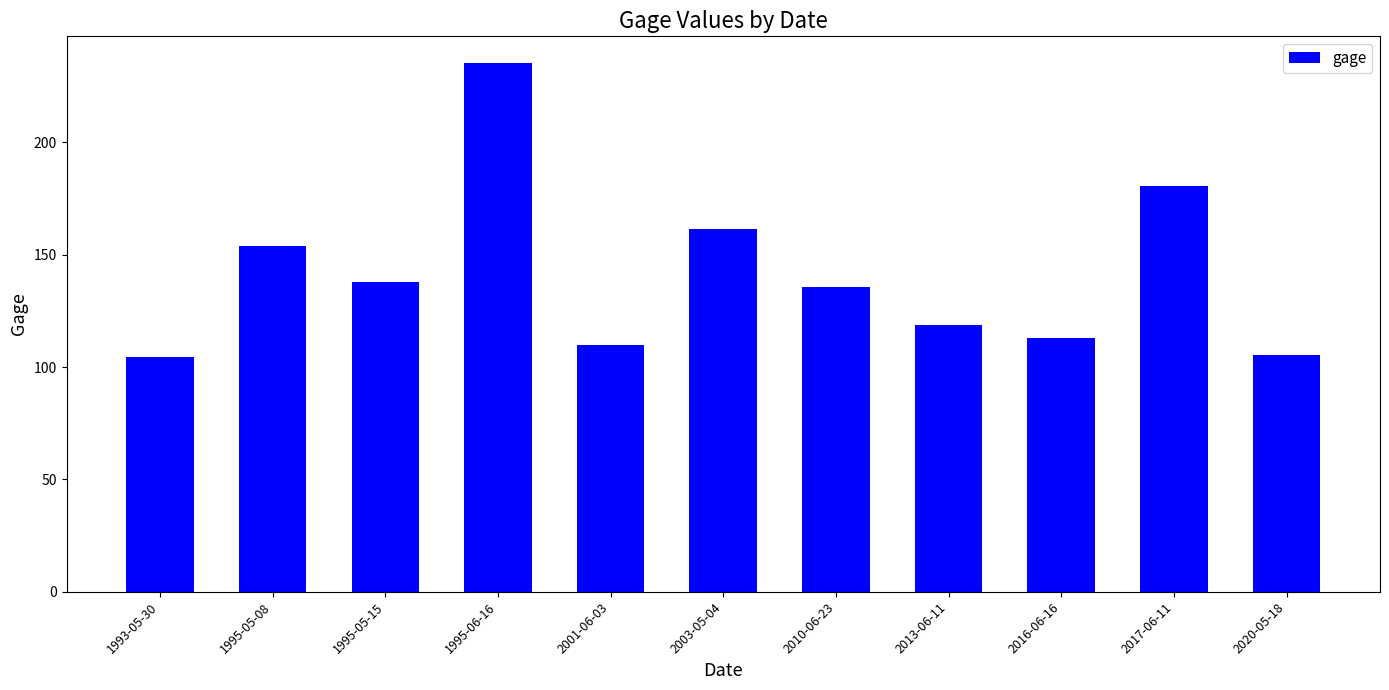

What is the difference between the values at 1995-05-08 and 2016-06-16?

40.8